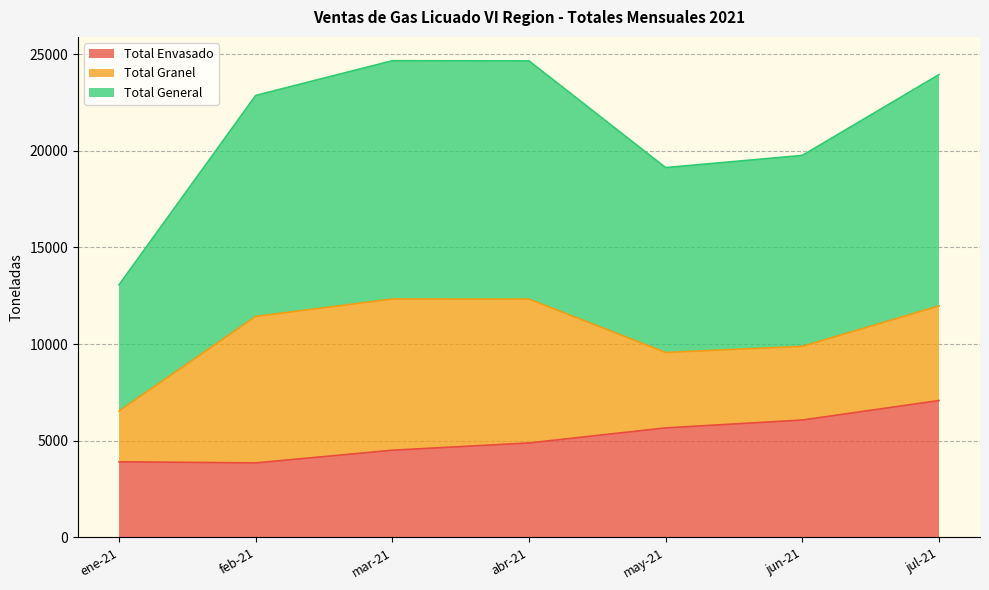

Which category has the highest value in the Total Envasado series?

jul-21